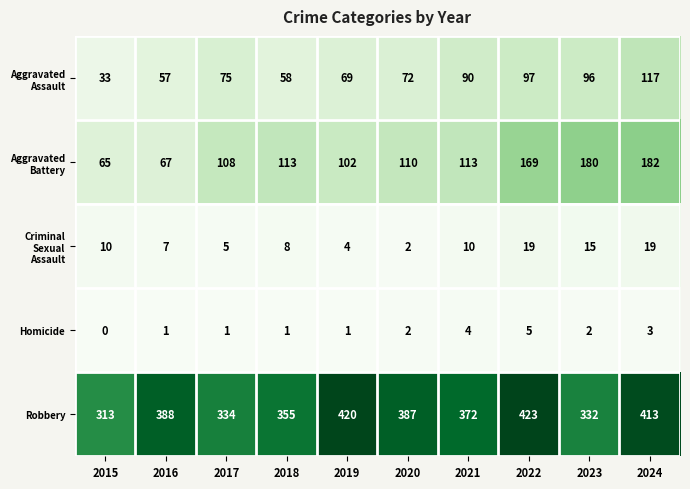

At which category is the sum across all series the highest?

2024